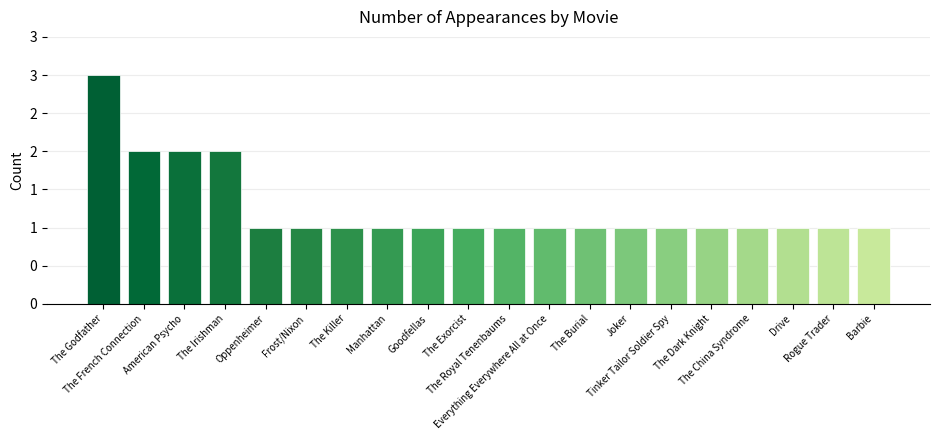

Which label corresponds to the largest value in the chart?

The Godfather